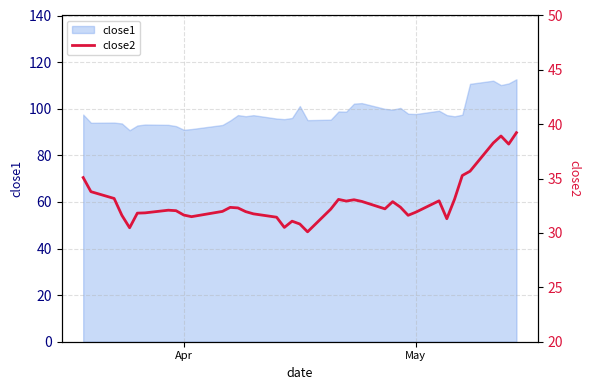

How many points are higher than both their immediate neighbors (excluding endpoints)?

8